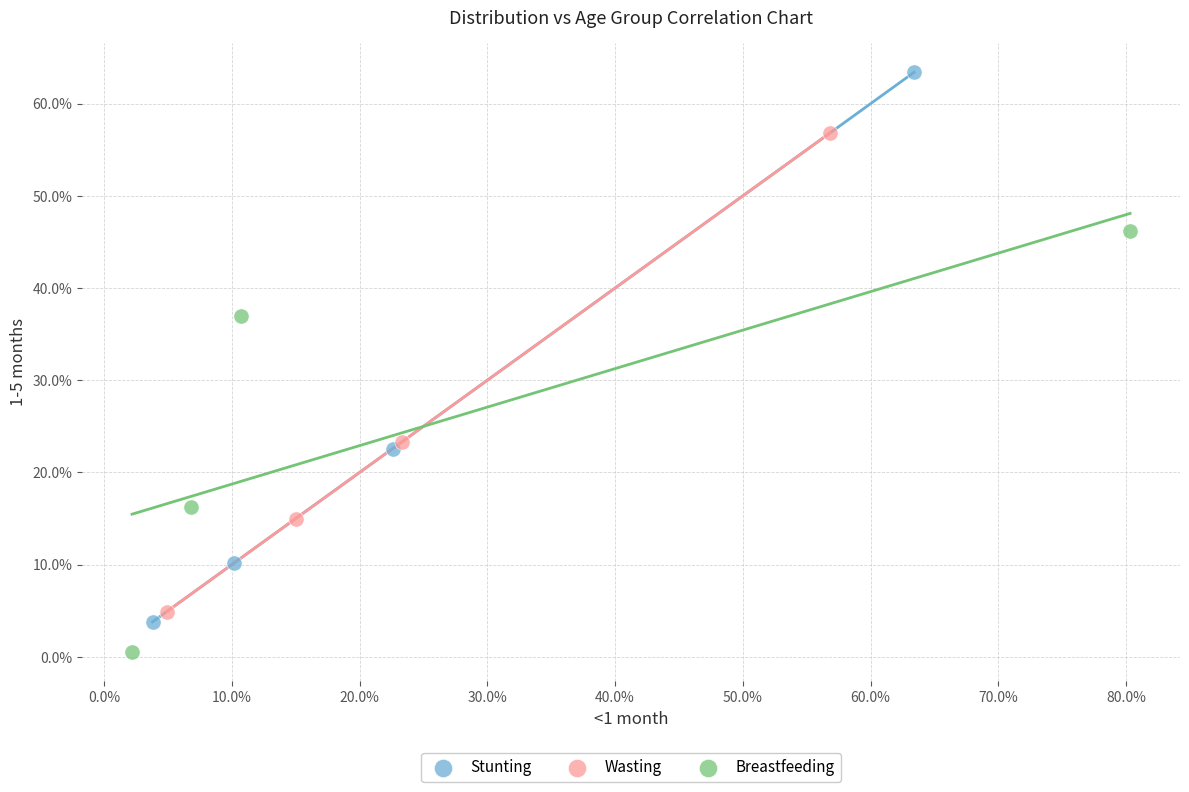

Which series contains the highest Y value?

Stunting